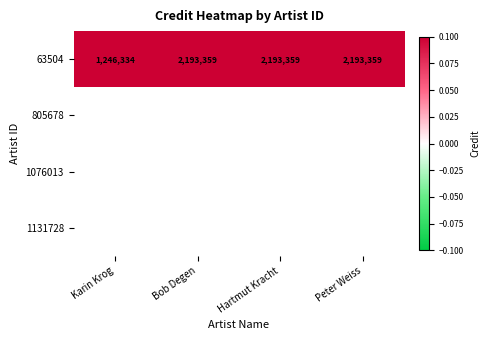

Is it true that 63504 equals 2193359 at Hartmut Kracht?

True